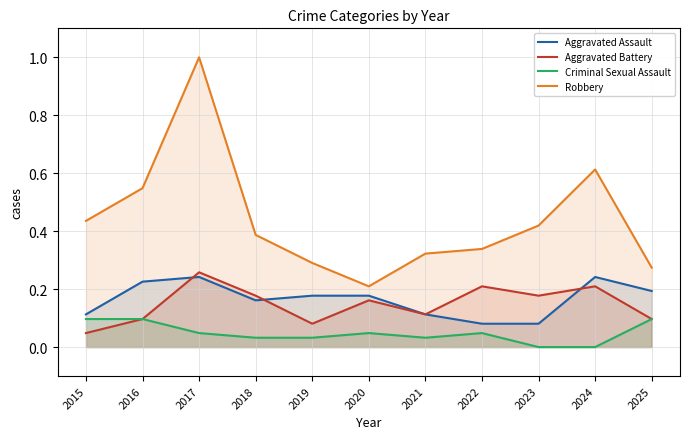

What are all the series names shown in the legend?

Aggravated Assault, Aggravated Battery, Criminal Sexual Assault, Robbery